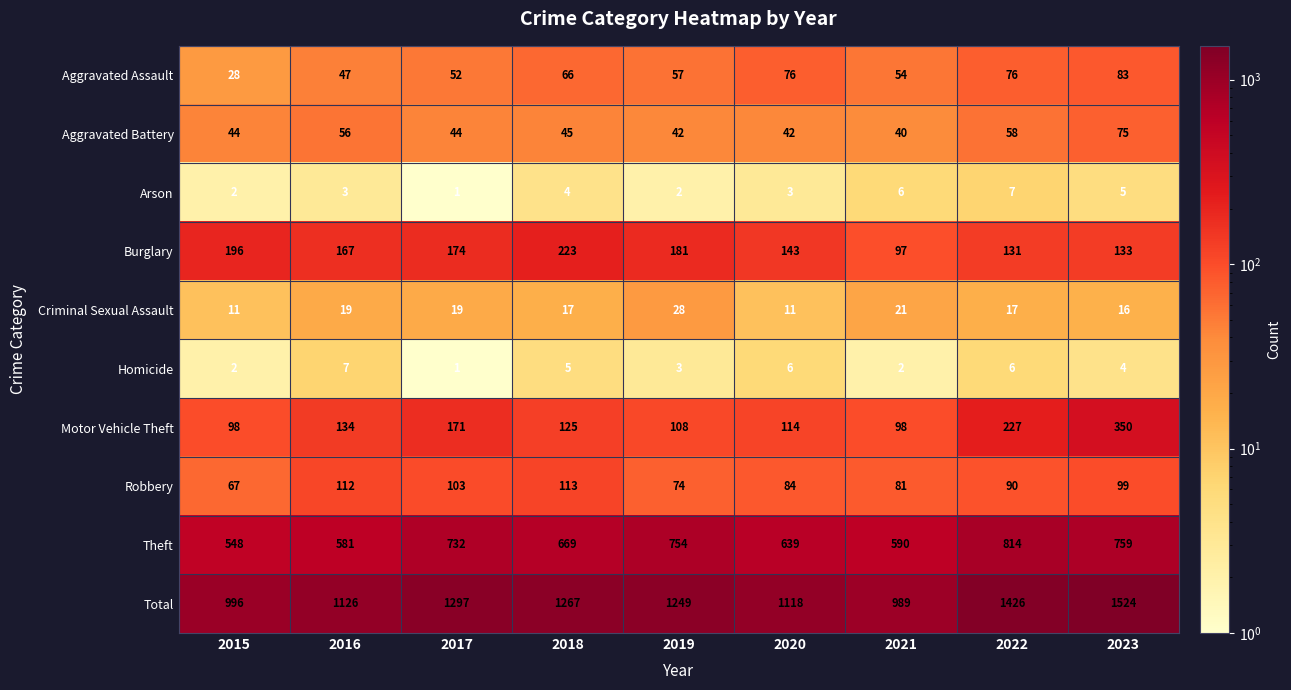

What is the lowest value of the Aggravated Assault series?

28